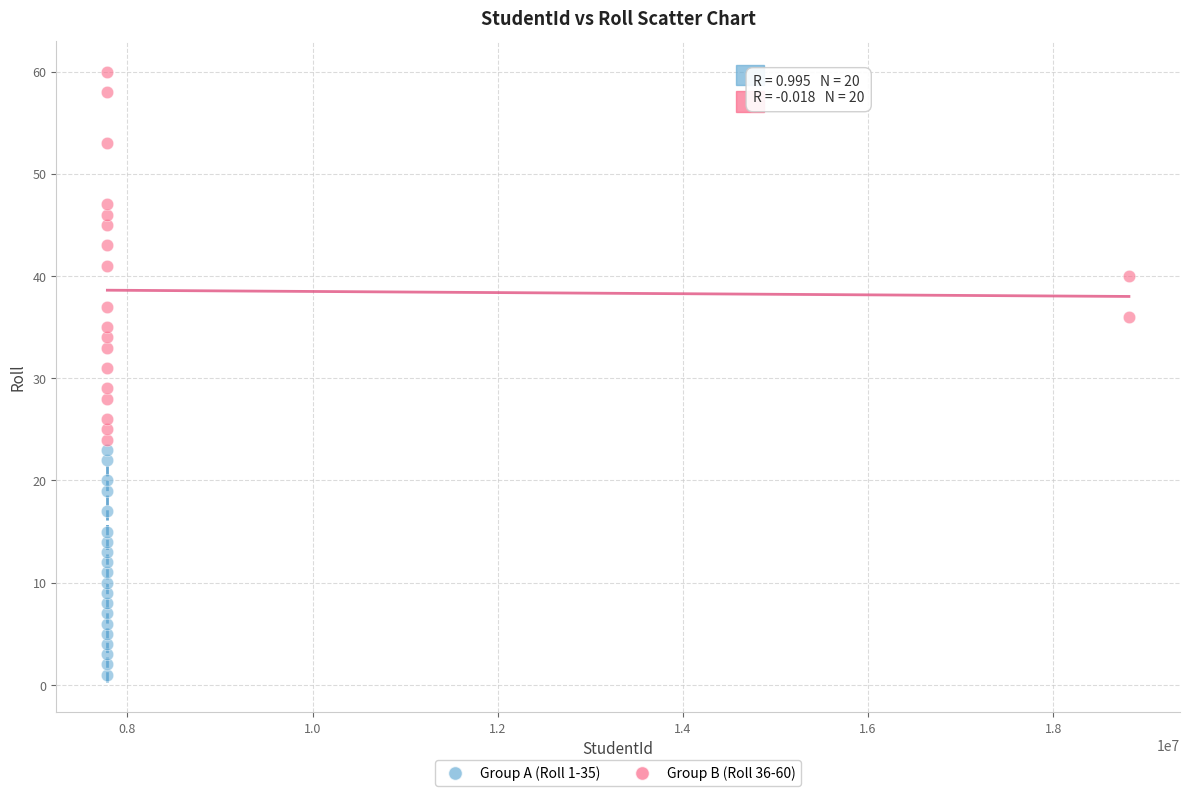

Which series reaches the minimum Y coordinate?

Group A (Roll 1-35)